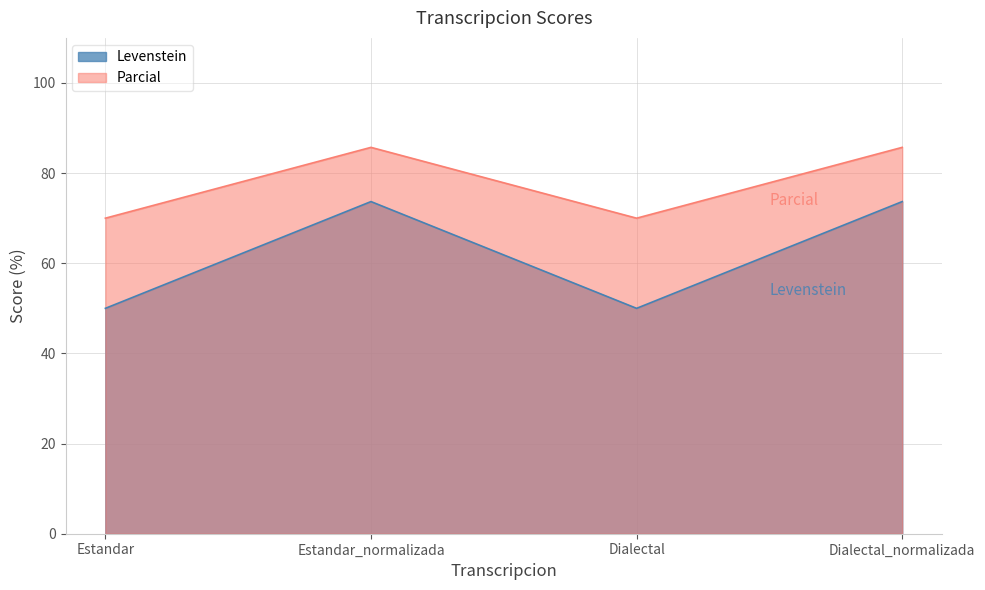

What is the total value across all series at Estandar?

120.0